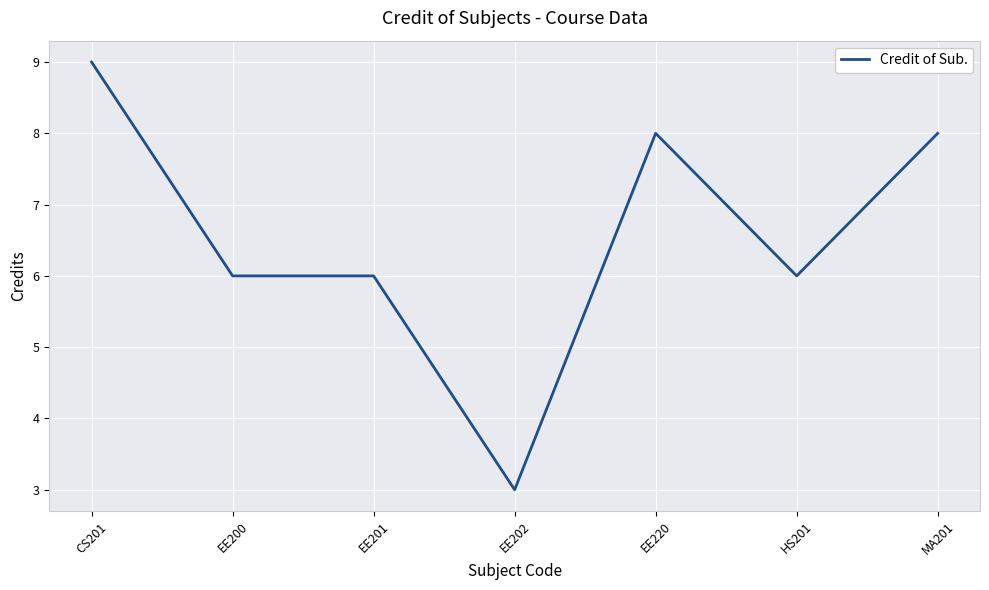

Is it true that the value at EE202 is 2?

False